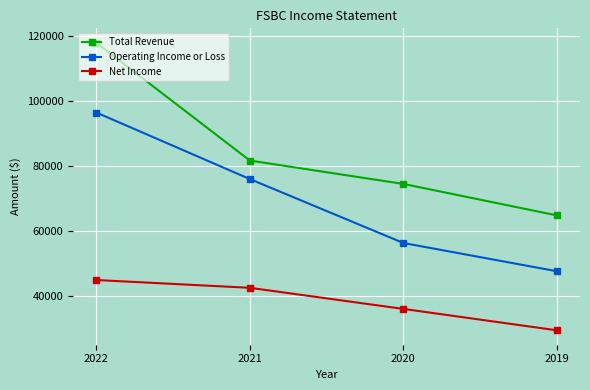

Reading left to right, extract all data points from this chart.

Total Revenue: 117900	81600	74400	64700
Operating Income or Loss: 96400	75900	56200	47500
Net Income: 44800	42400	35900	29300